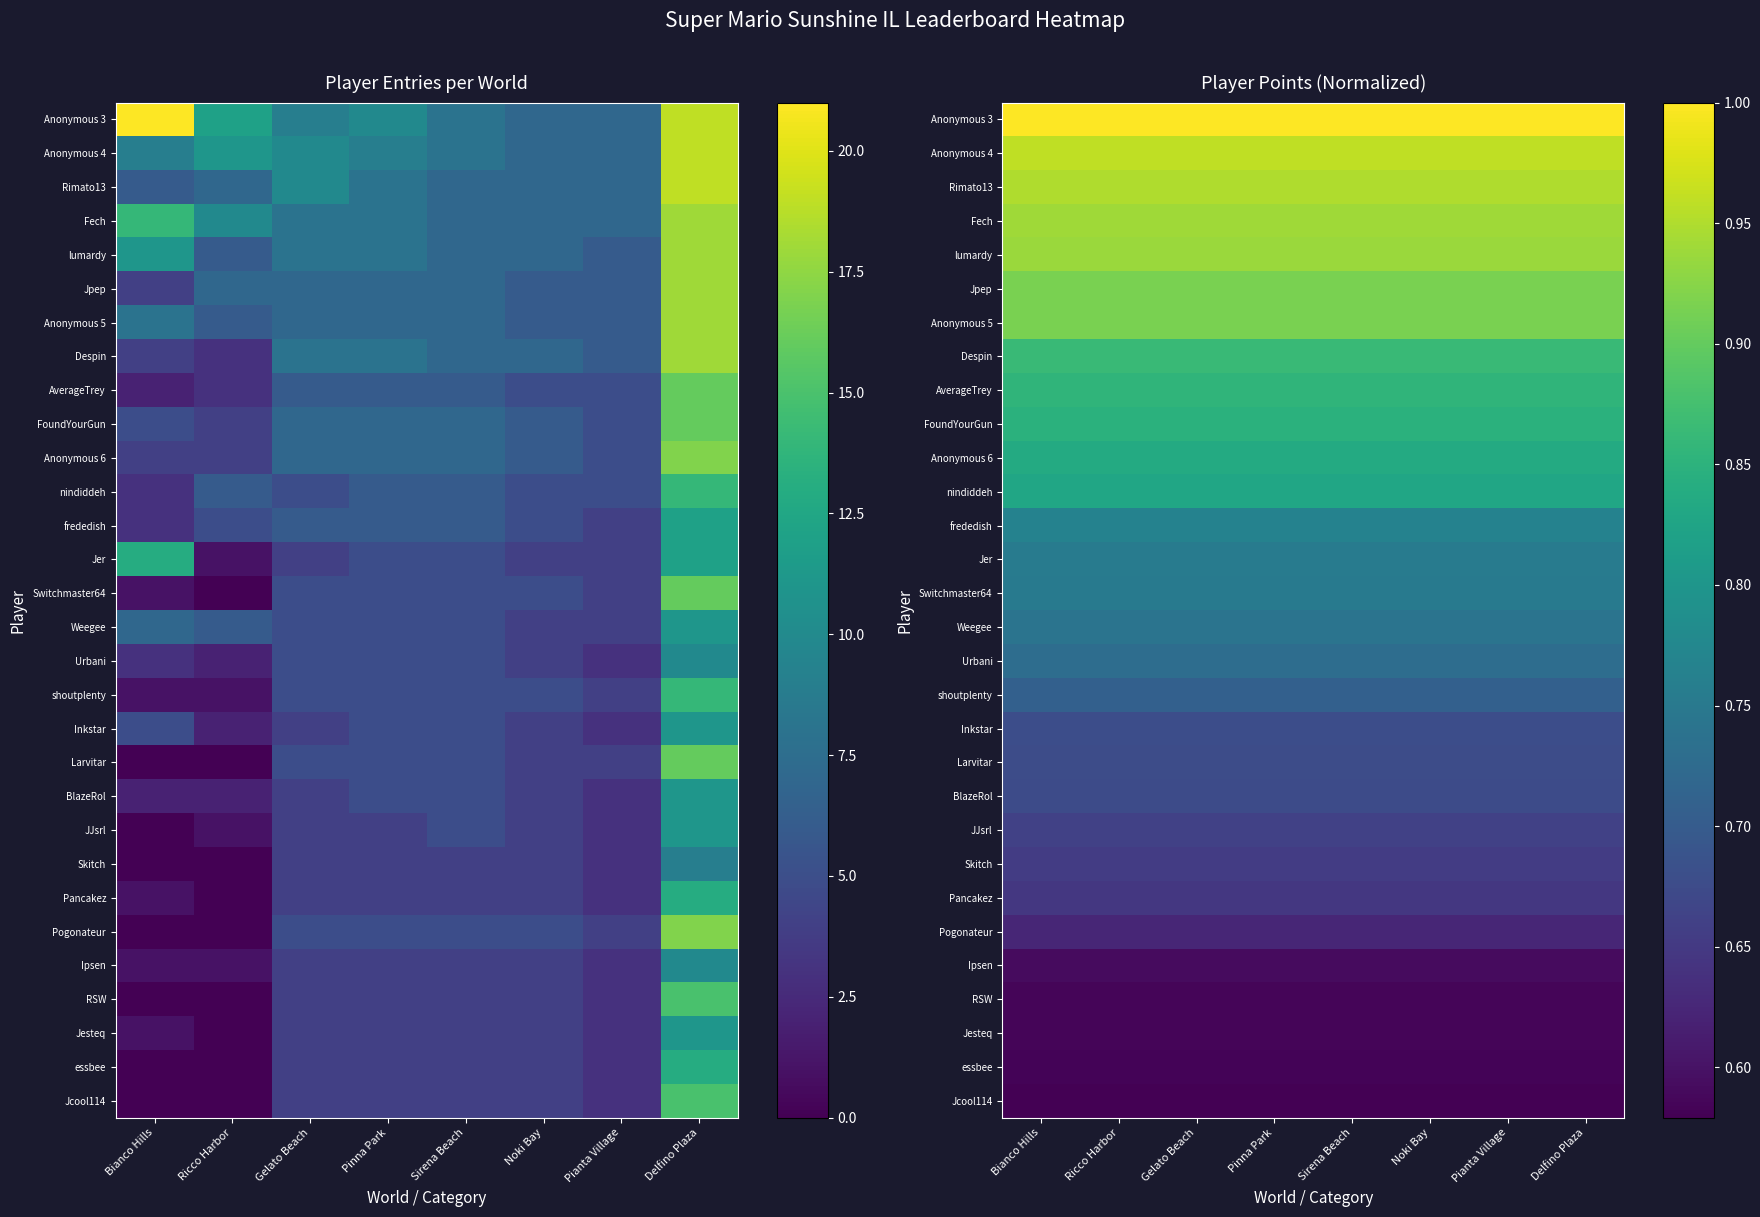

What is the difference between the highest and lowest values at Noki Bay?

0.4